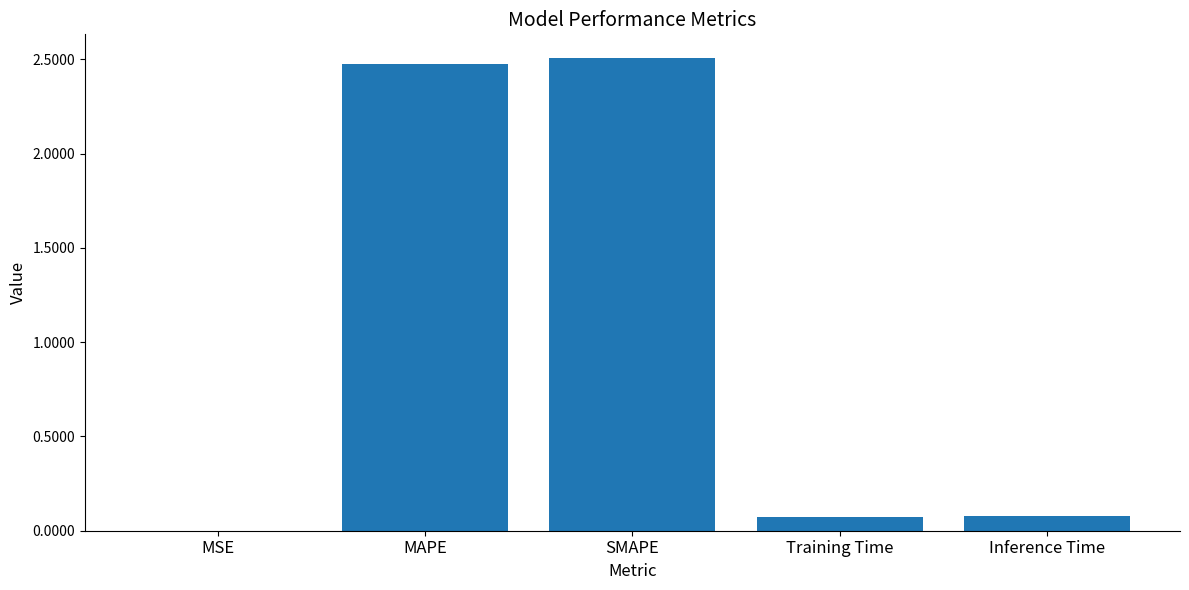

The chart shows a value of 0.1 at Training Time. True or false?

True